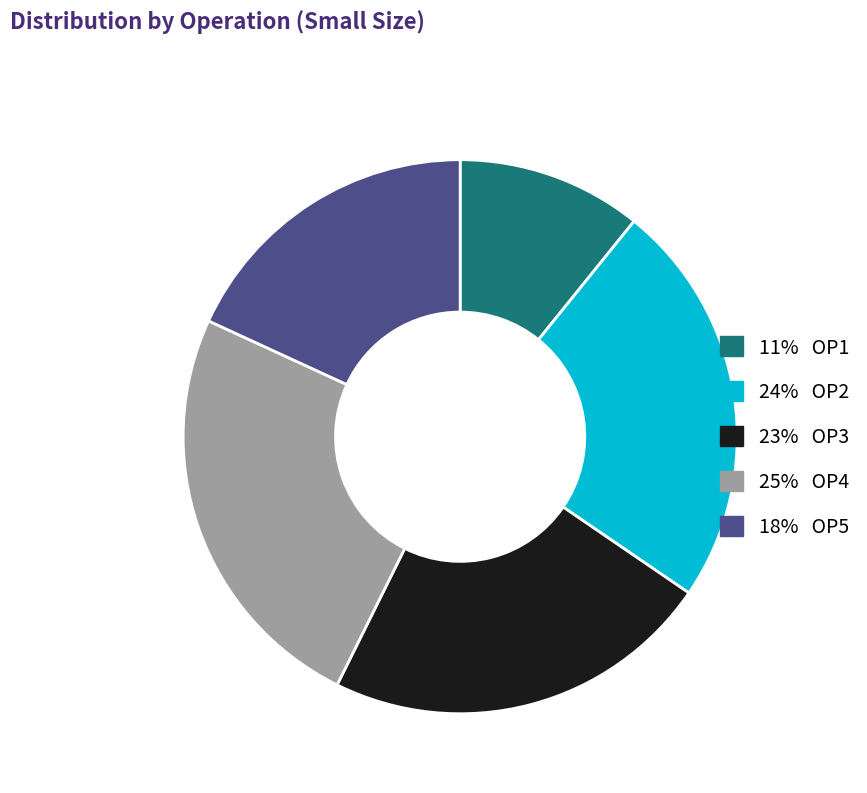

Is there any slice that represents more than half of the pie?

No